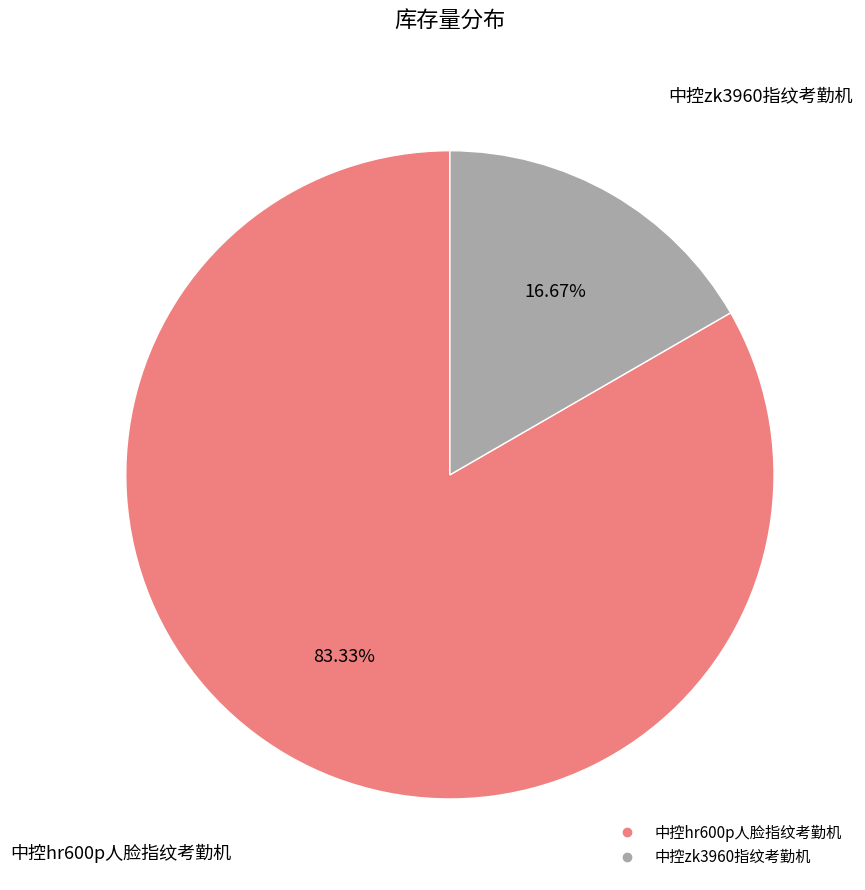

To the nearest percent, what is the combined percentage of 中控hr600p人脸指纹考勤机 and 中控zk3960指纹考勤机?

100%